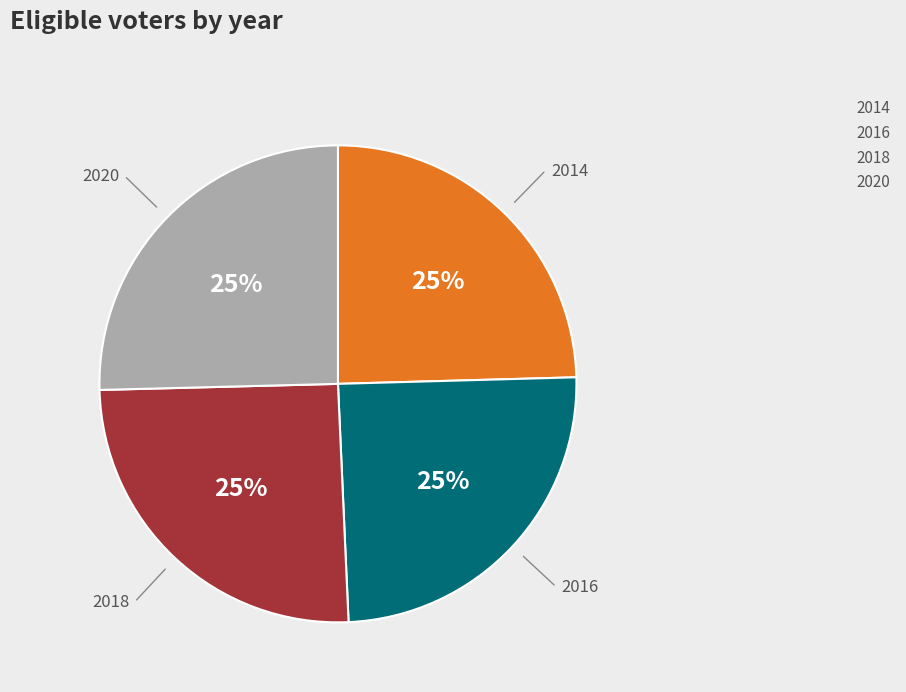

Approximately how many times larger is the value at 2020 compared to 2018?

1.0